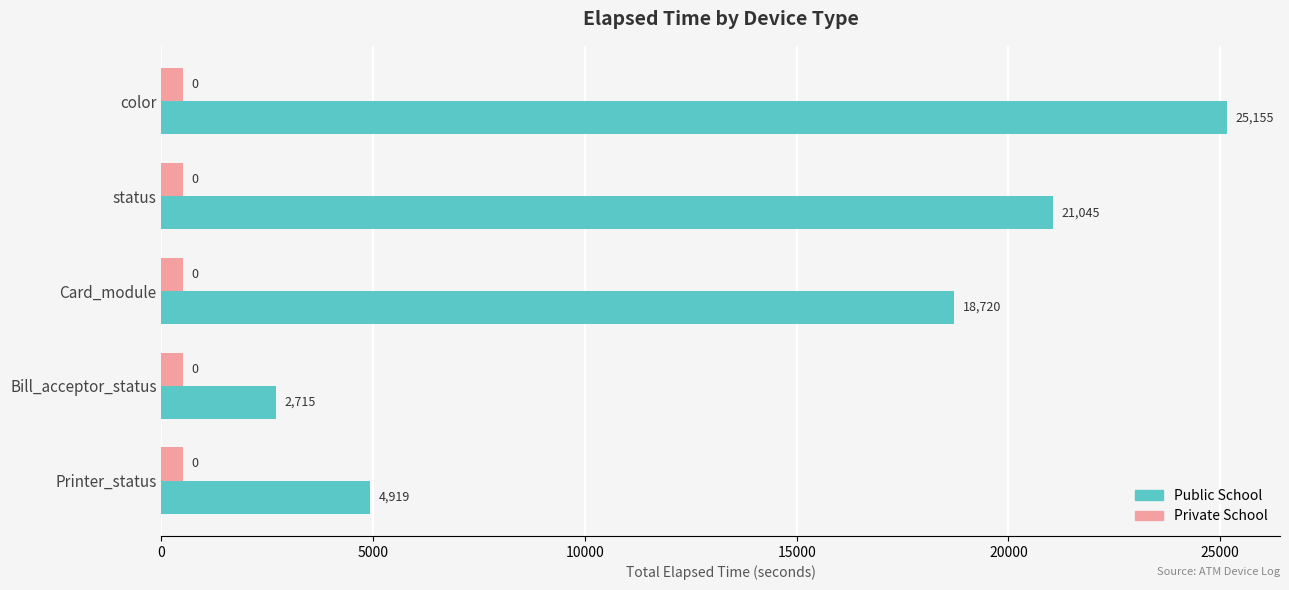

True or false: Public School has a value of 4919 at Printer_status.

True